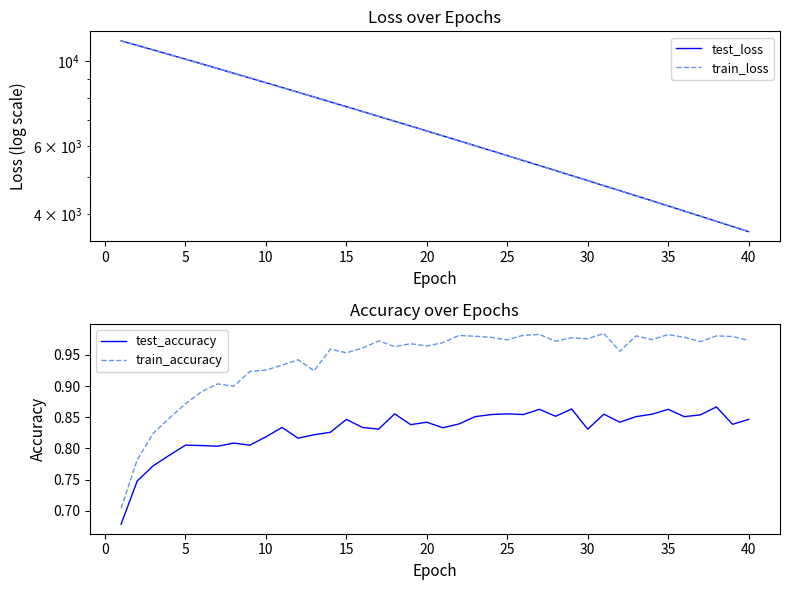

What is the maximum value shown in the chart?

11285.8